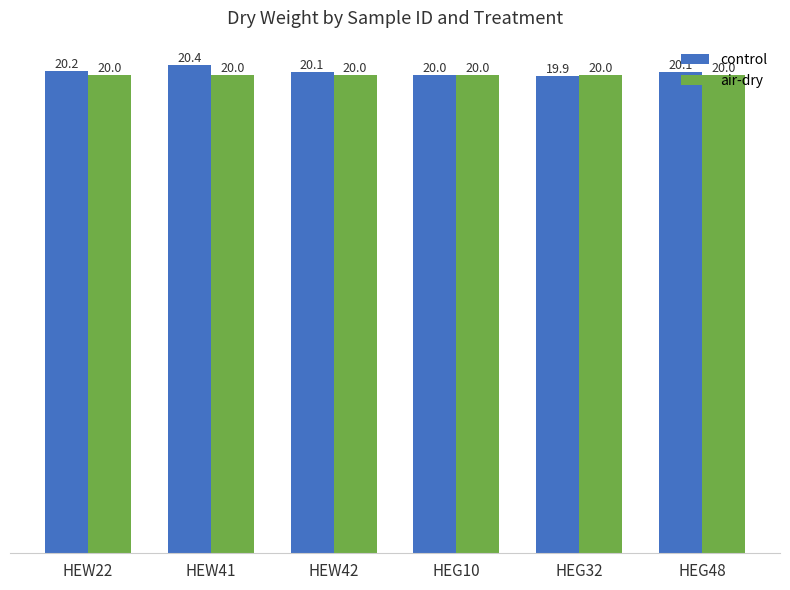

The control series shows 20.1 at HEW42. True or false?

True